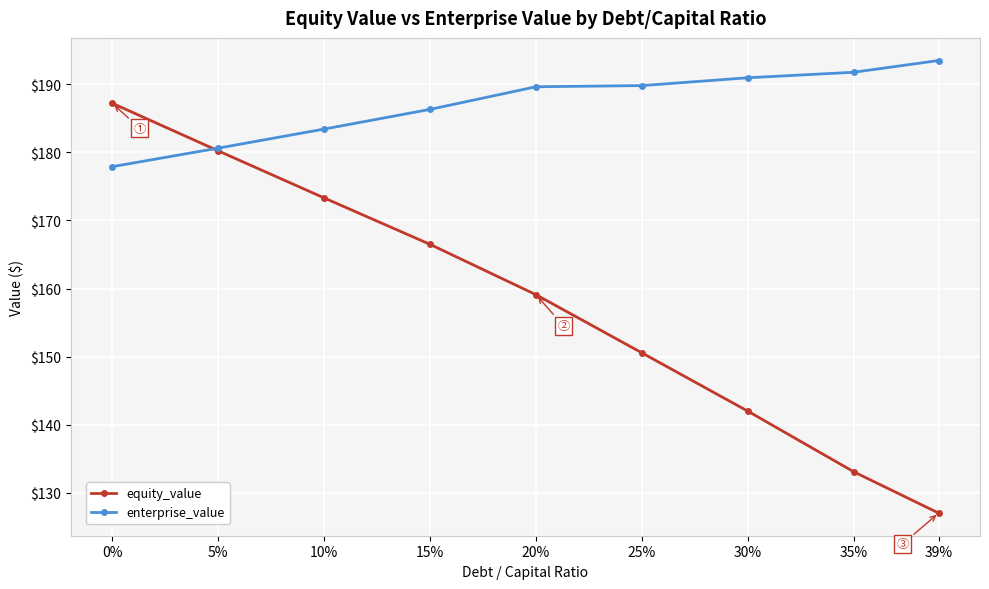

How many values in the enterprise_value series are below 189?

4